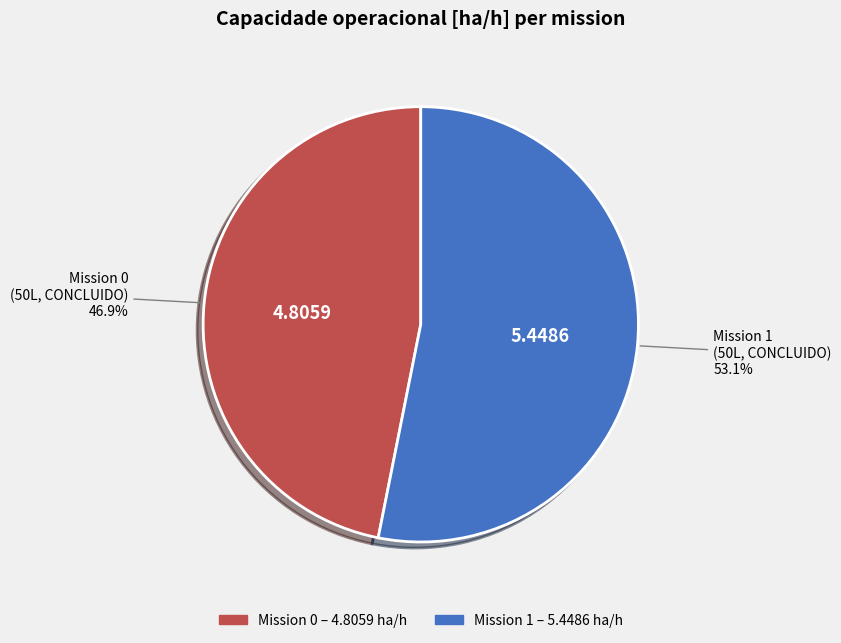

Is there any slice that represents more than half of the pie?

Yes